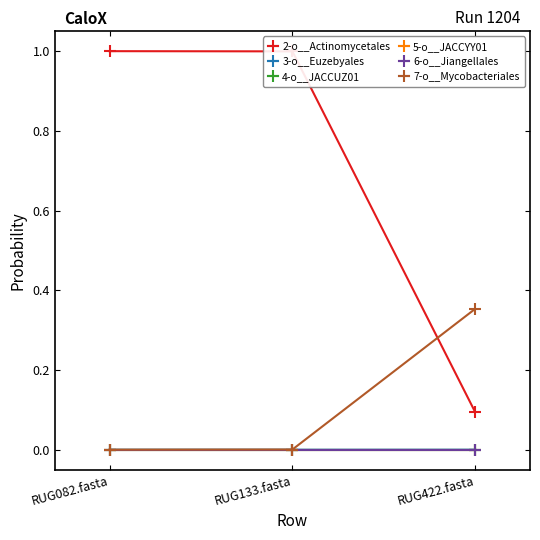

Which series has the widest spread of values?

2-o__Actinomycetales